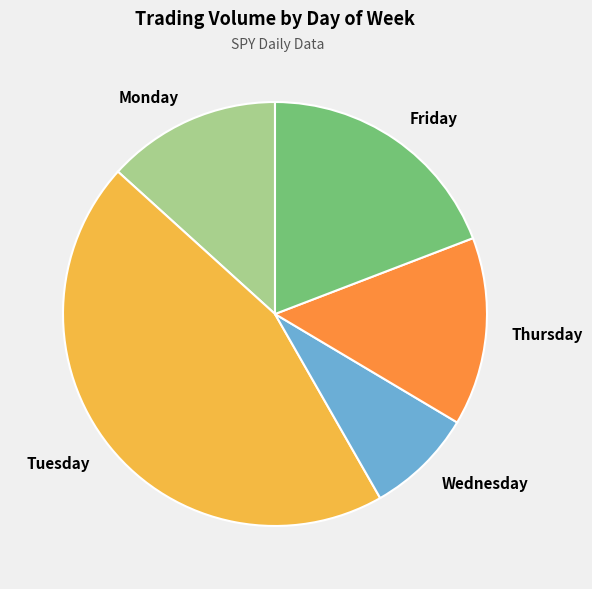

Combined, do Wednesday and Friday account for over 50%?

No